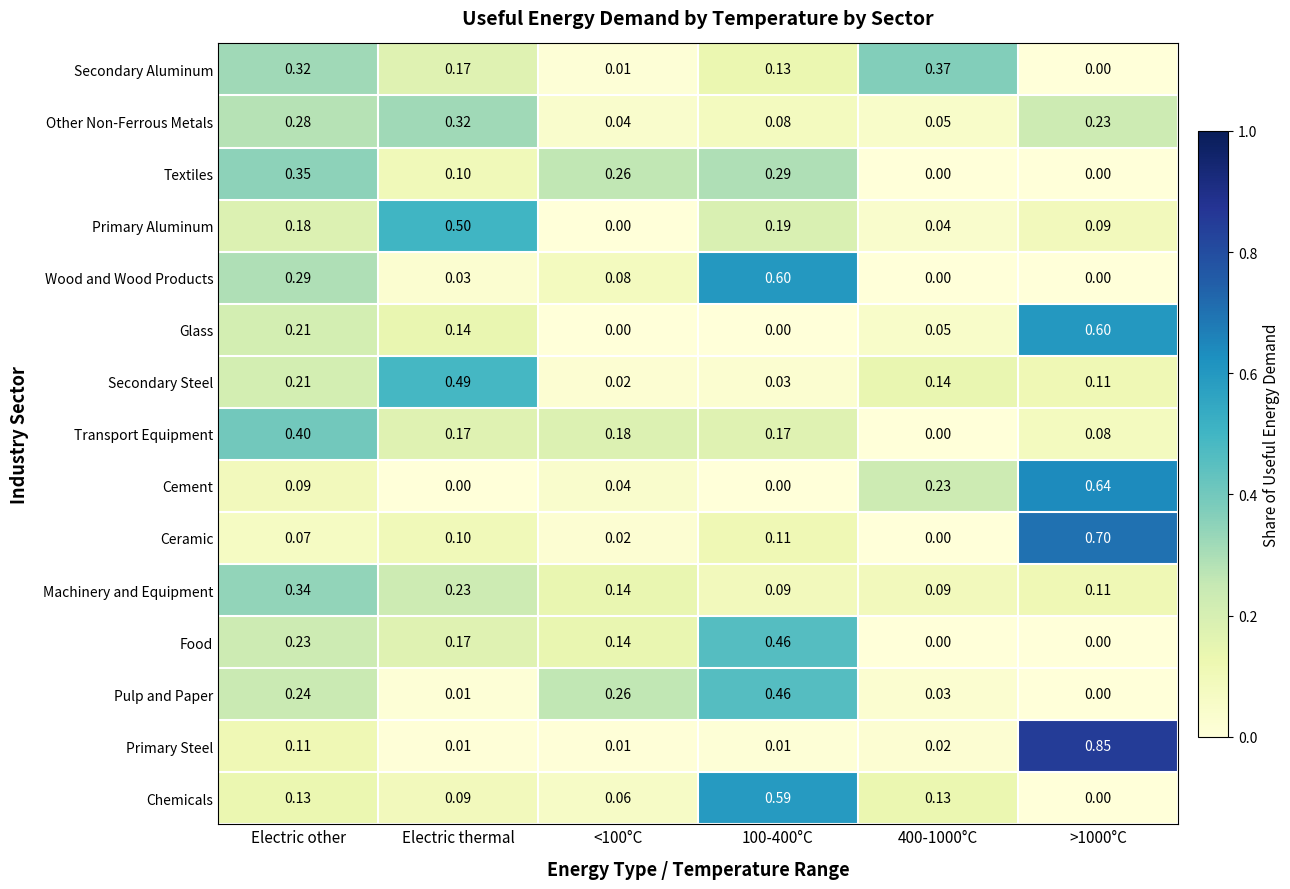

Between Electric other and 400-1000°C, which series saw the biggest shift?

Transport Equipment